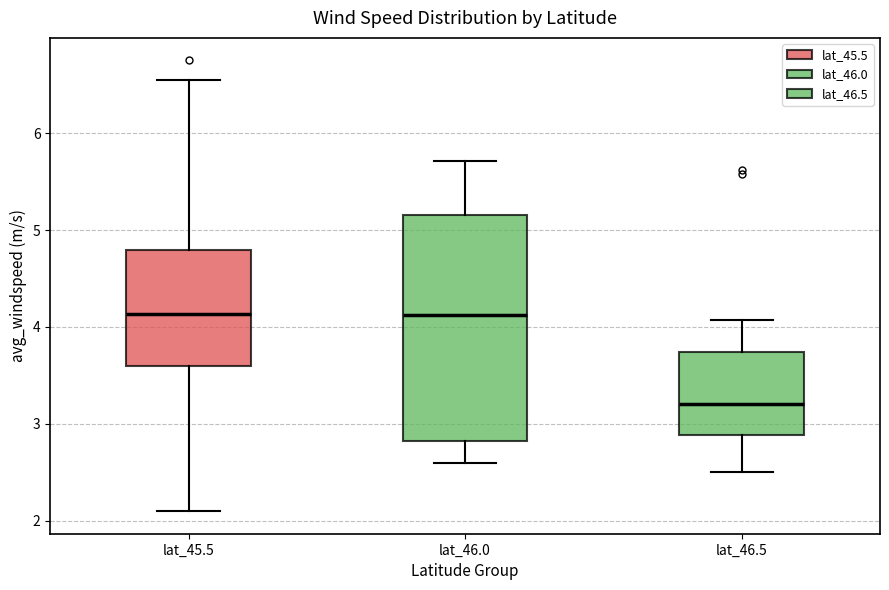

Reading left to right, transcribe this box plot: for each box, give where its median line is, the range the box spans, and where its two whiskers end, as read against the y-axis. The values are not printed on the chart, so give them approximately, as read against the axis.

lat_45.5: median 4.1, box 3.6 to 4.8, whiskers 2.1 to 6.6
lat_46.0: median 4.1, box 2.8 to 5.2, whiskers 2.6 to 5.7
lat_46.5: median 3.2, box 2.9 to 3.7, whiskers 2.5 to 4.1